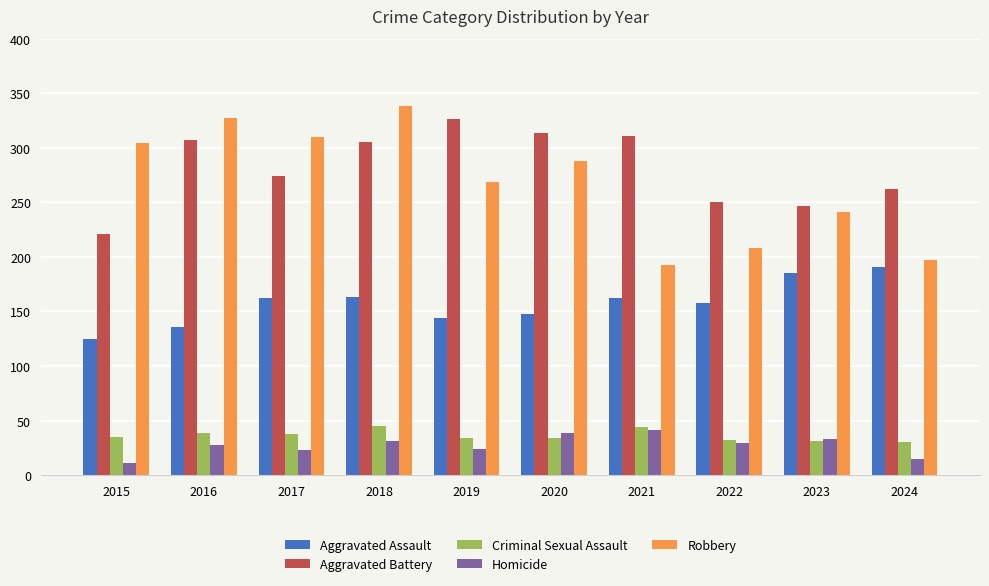

At which label is Aggravated Assault closest to 158?

2022